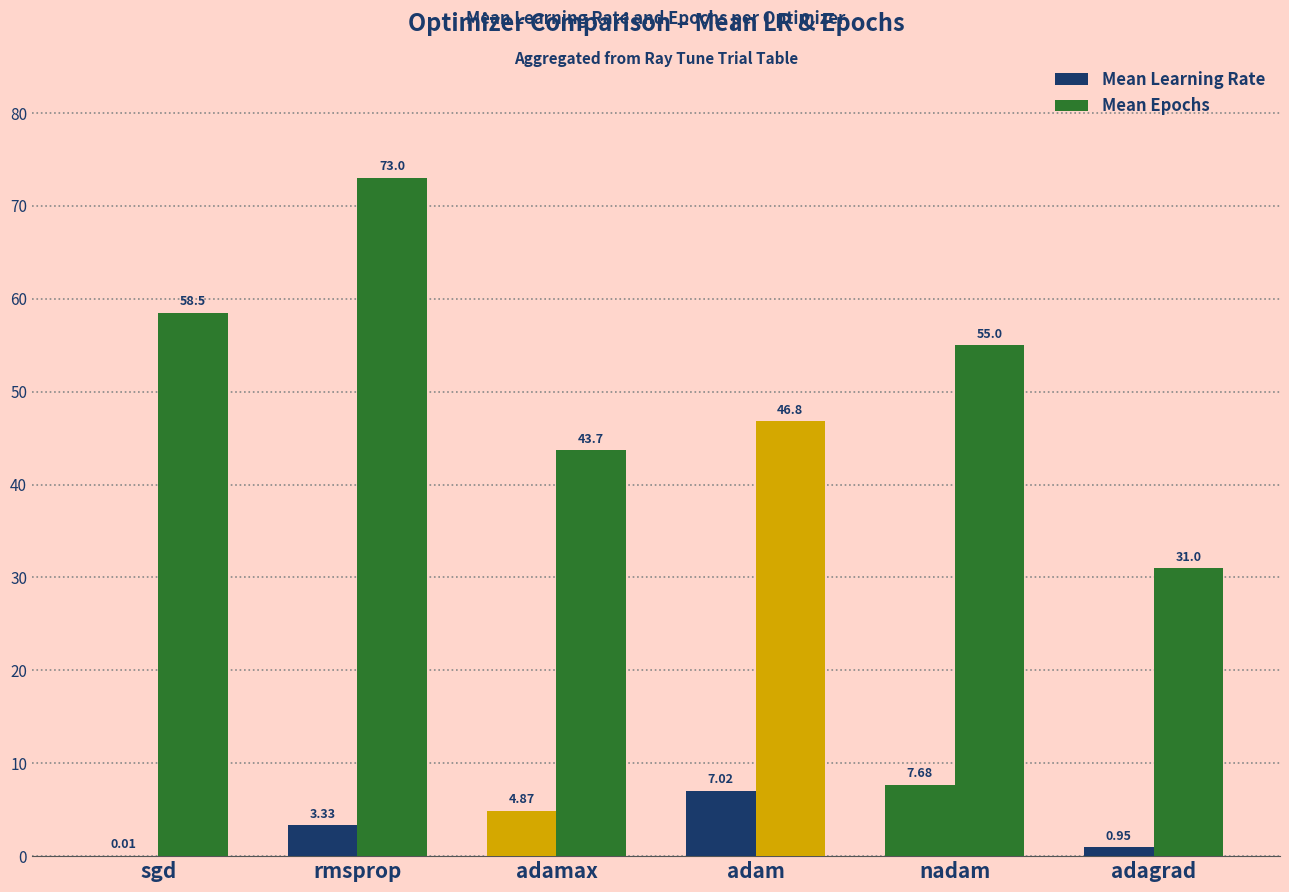

How many groups of bars are there?

6